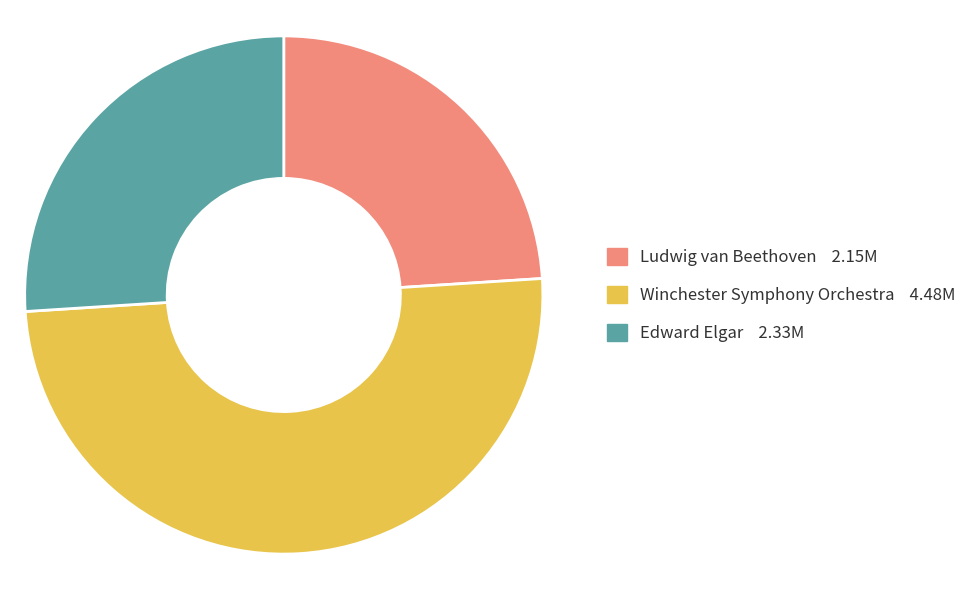

Between Edward Elgar and Ludwig van Beethoven, which is larger?

Edward Elgar